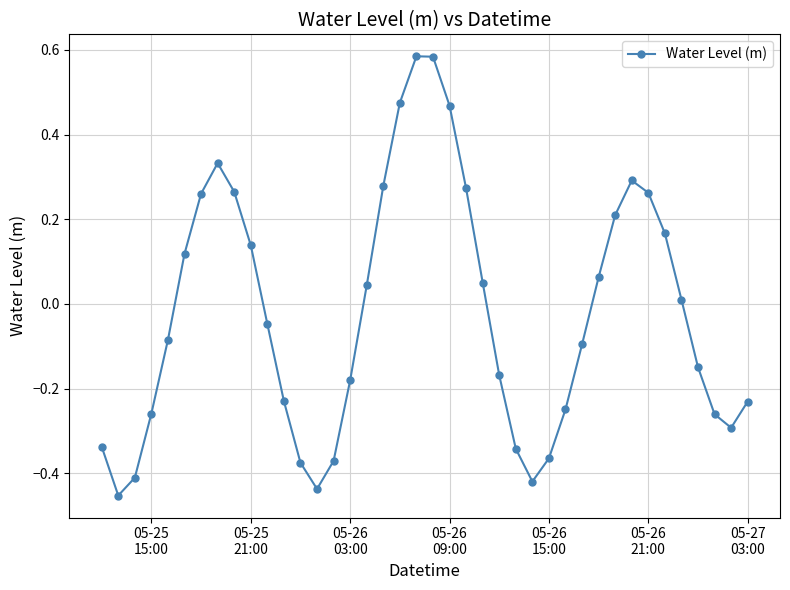

What is the difference between the maximum and second lowest values?

1.0